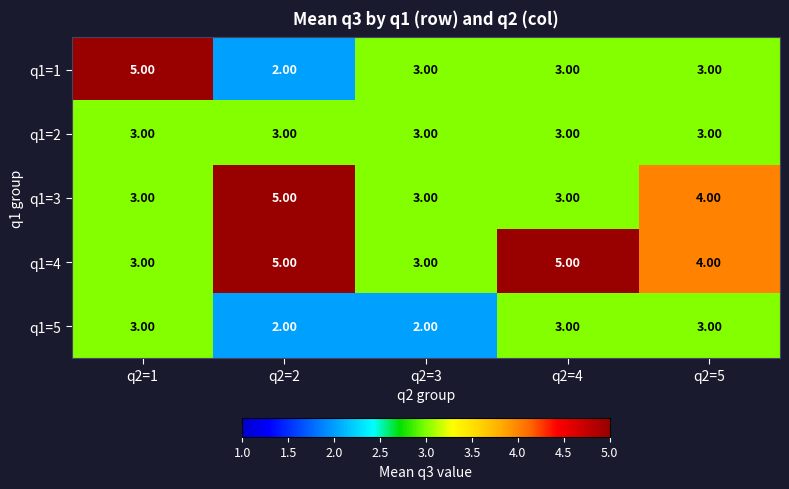

What is the average value of the q1=1 series?

3